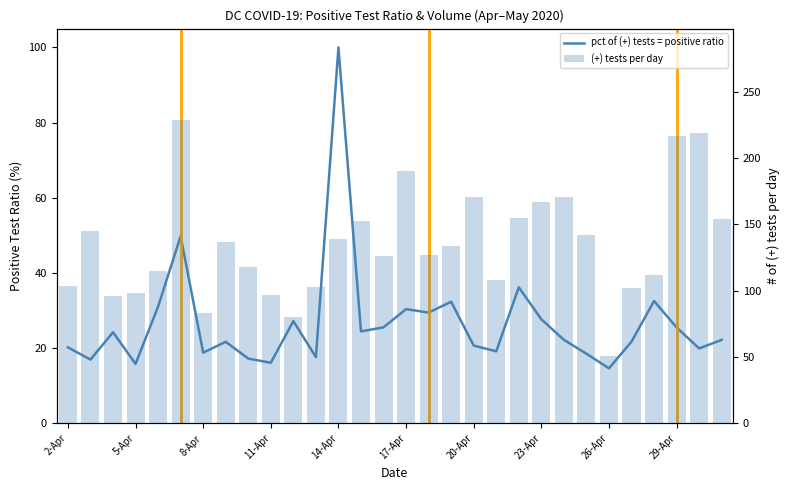

Rank the series at 28 from highest to lowest value.

(+) tests per day, pct of (+) tests = positive ratio